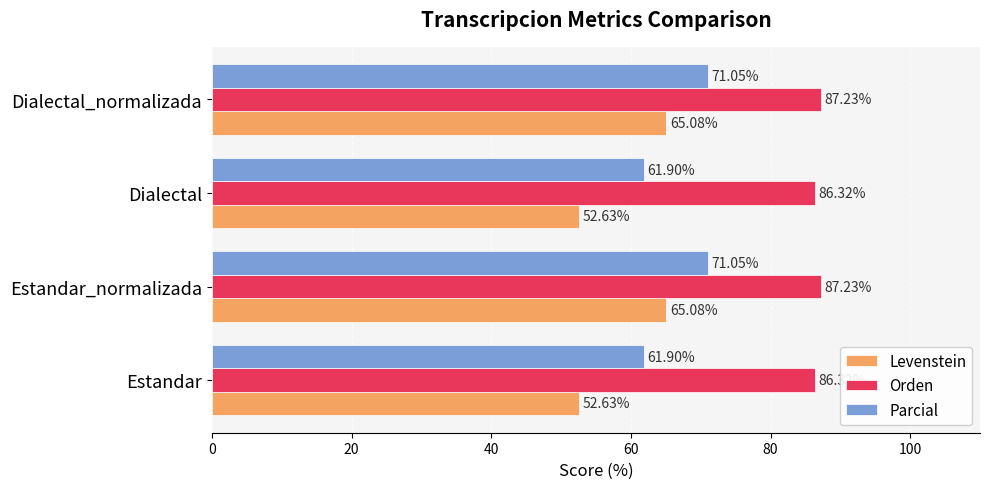

Rank the series at Estandar from lowest to highest value.

Levenstein, Parcial, Orden